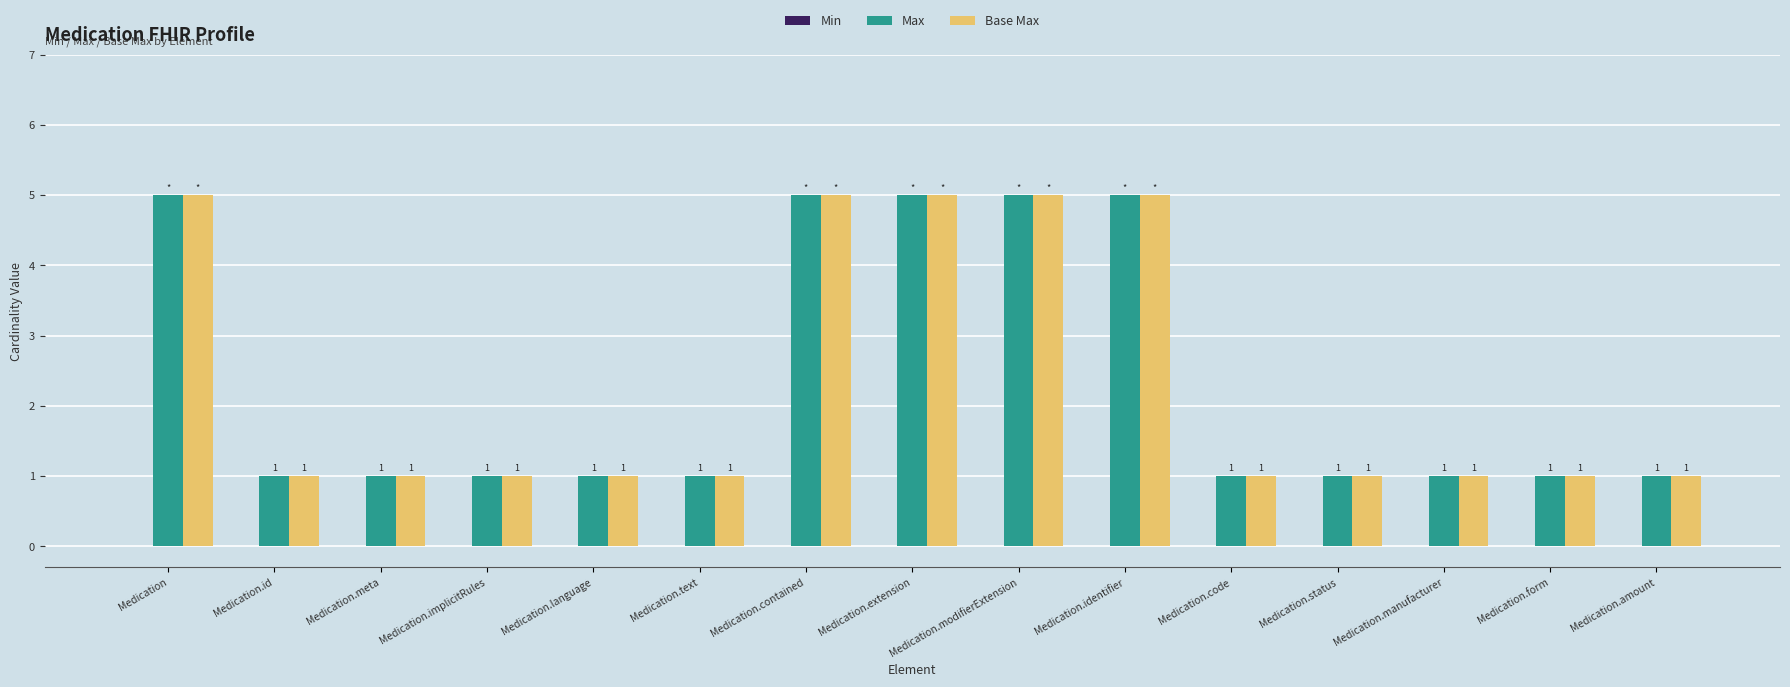

How many bars are there in total?

30